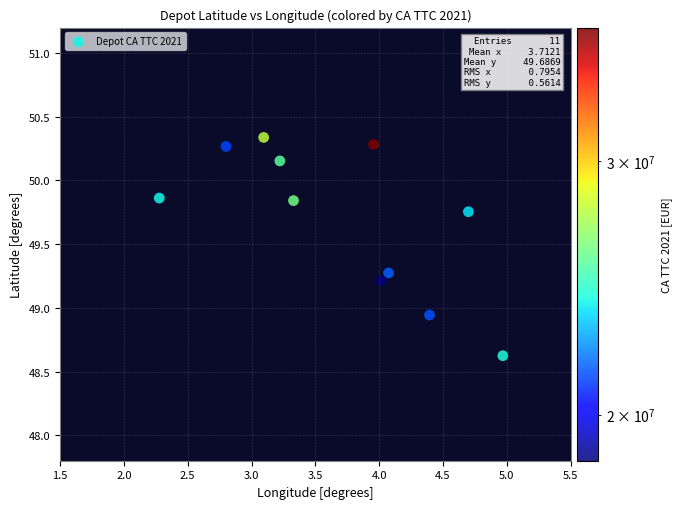

What is the range of Y values (max minus min)?

1.7